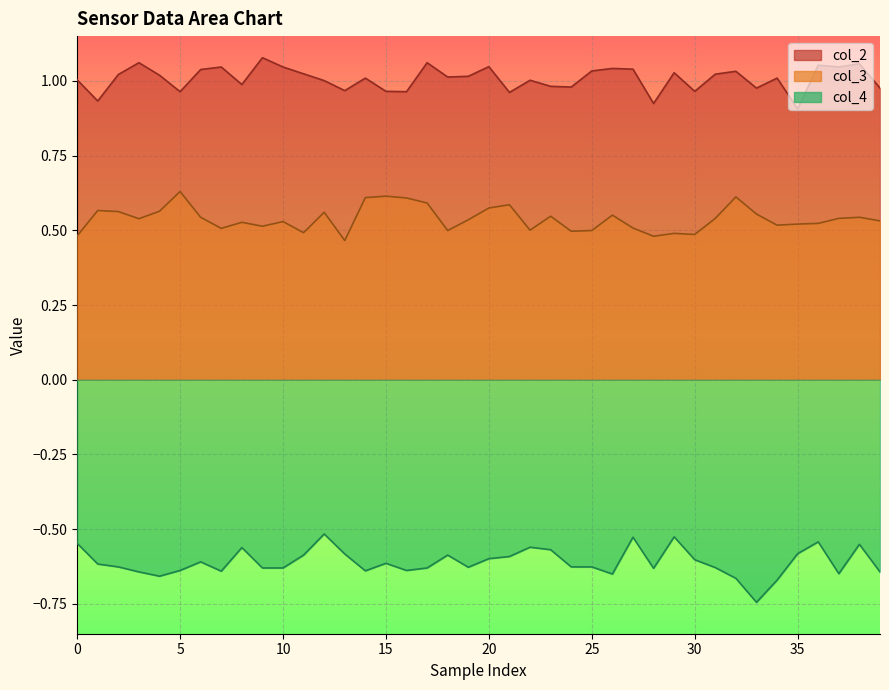

At how many categories does at least one series exceed 0?

40